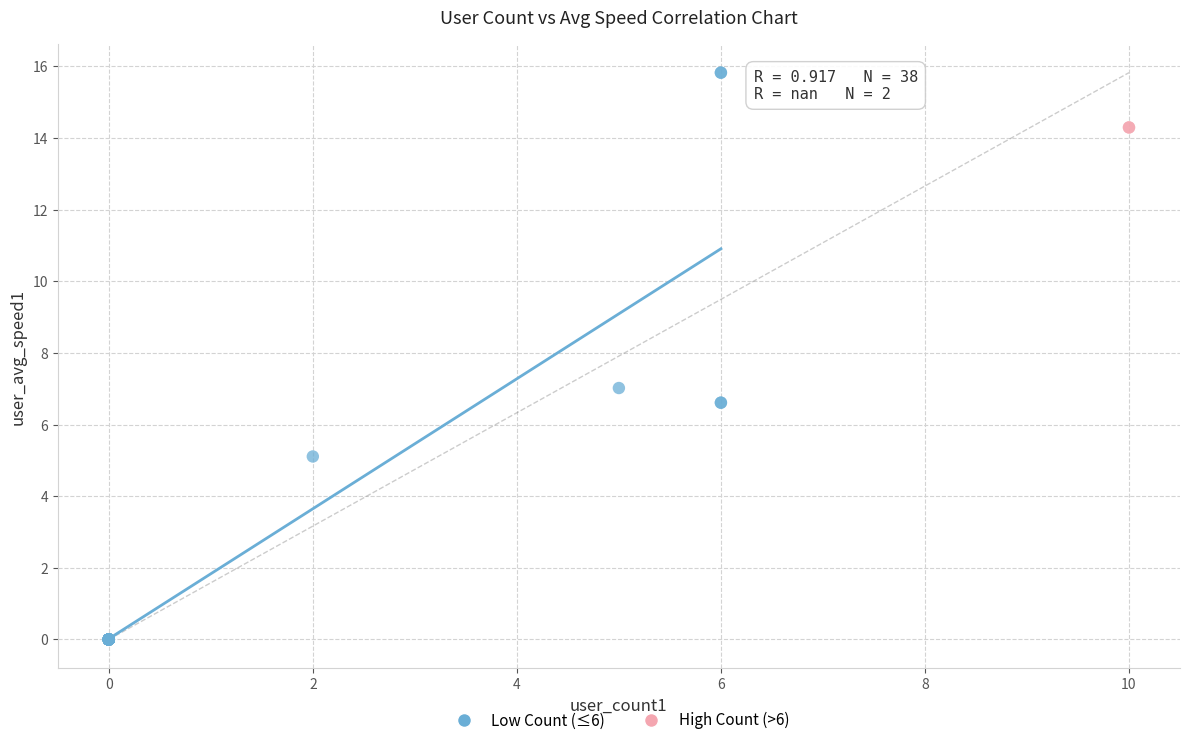

What are all the series names shown in the legend?

Low Count (≤6), High Count (>6)